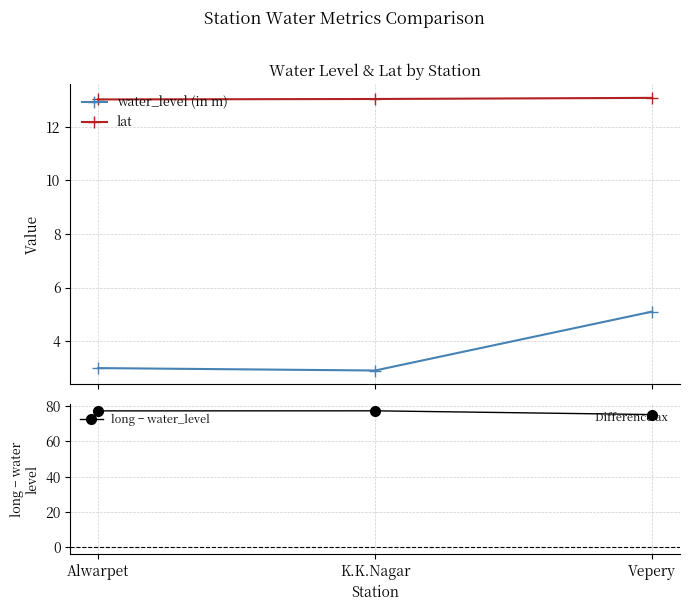

What is the sum of all long − water_level values?

229.7